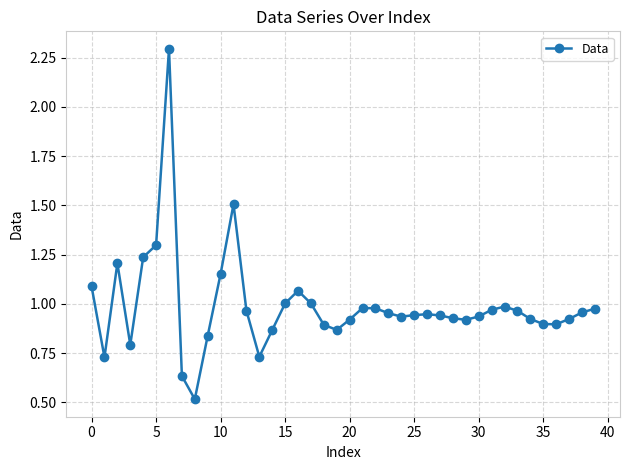

What is the sum of all values?

39.6